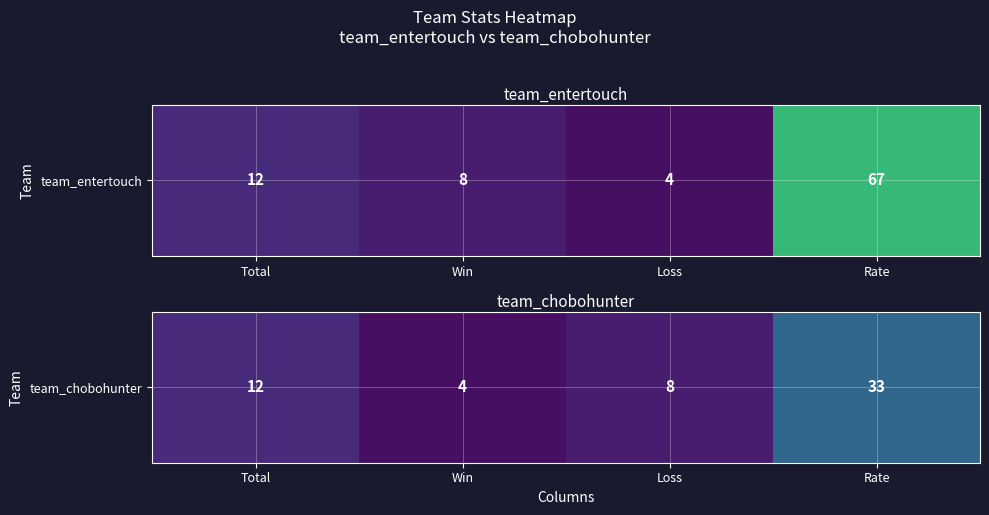

Where is the data nearest to the value 18?

Total